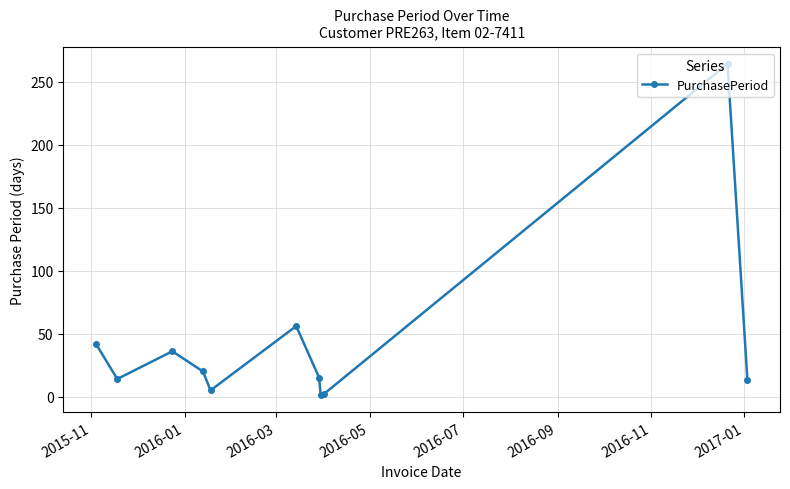

How many interior local valleys (lower than both neighbors) does the data have?

3